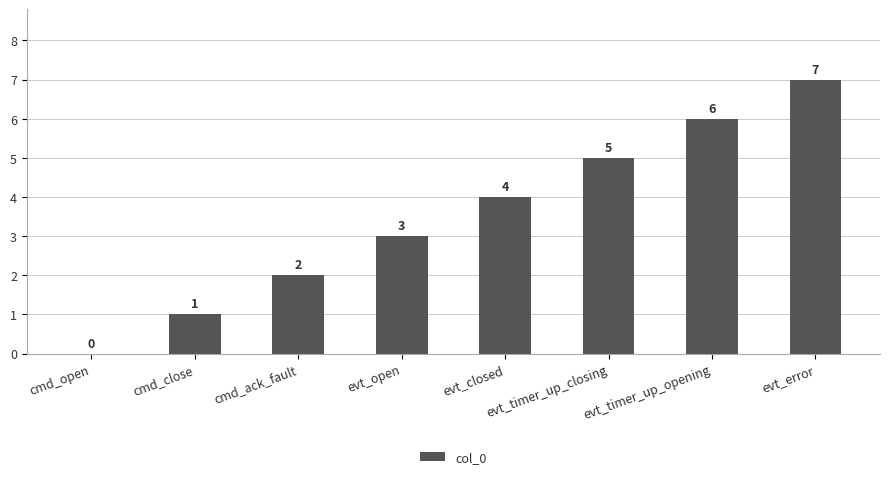

What is the sum of all values?

28